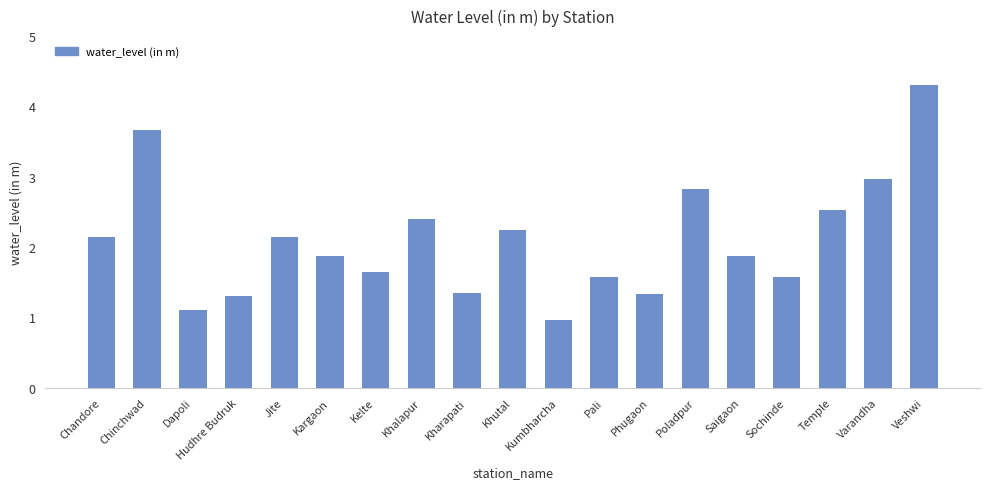

Where does the data first go above 1?

Chandore